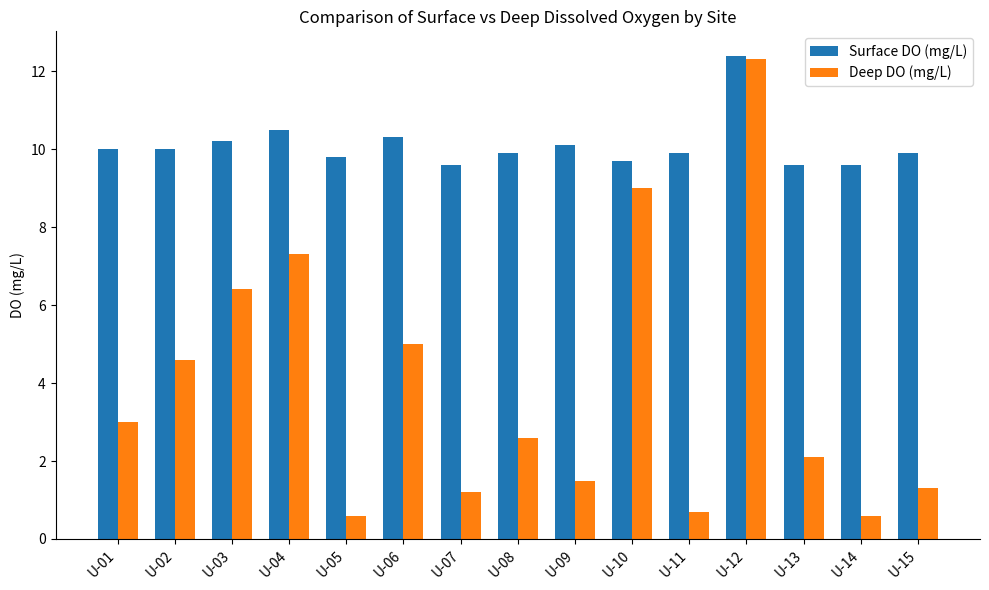

Does the chart contain any negative values?

No